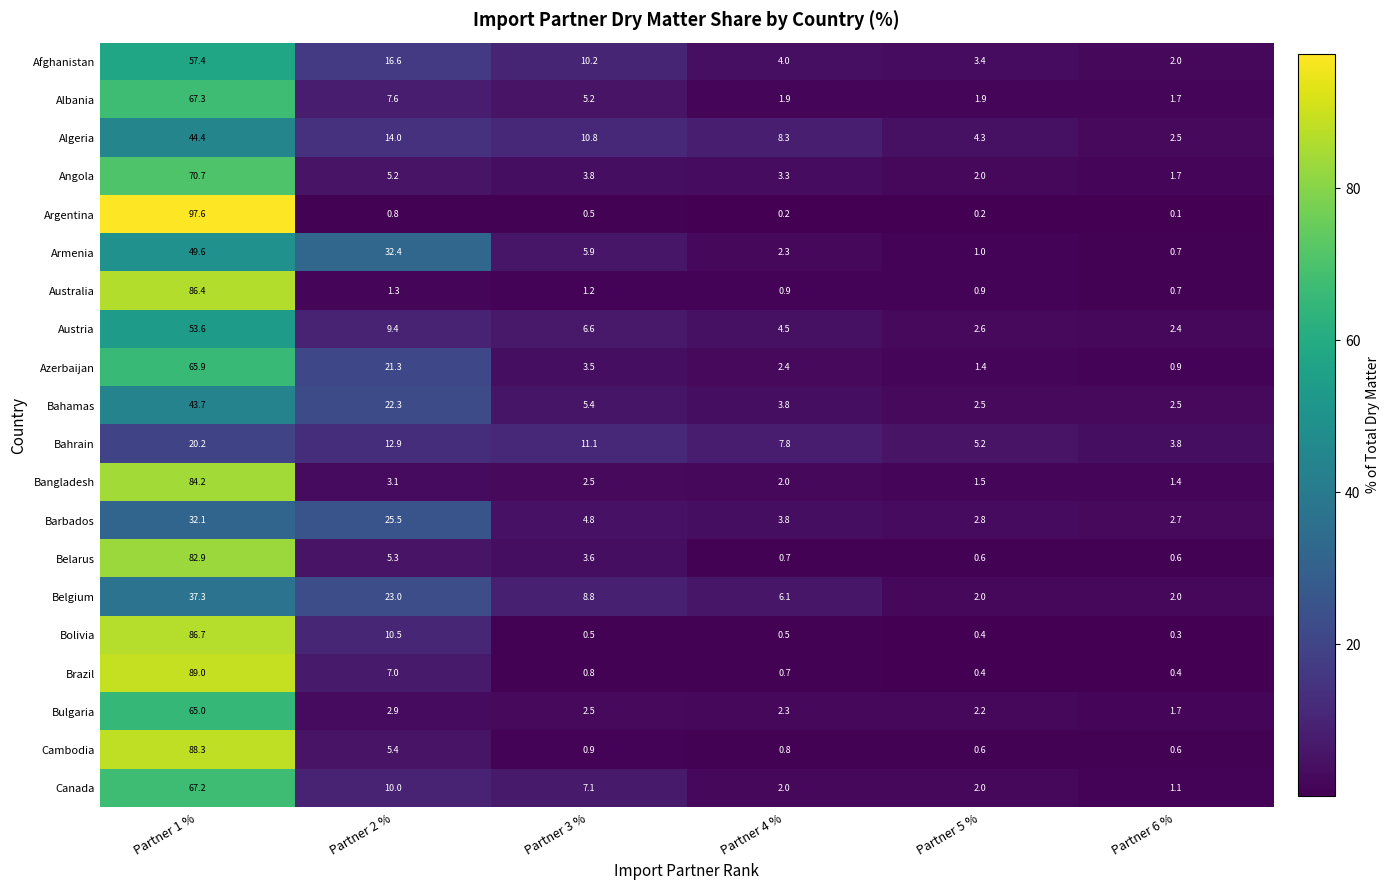

At which category is the sum across all series the highest?

Partner 1 %